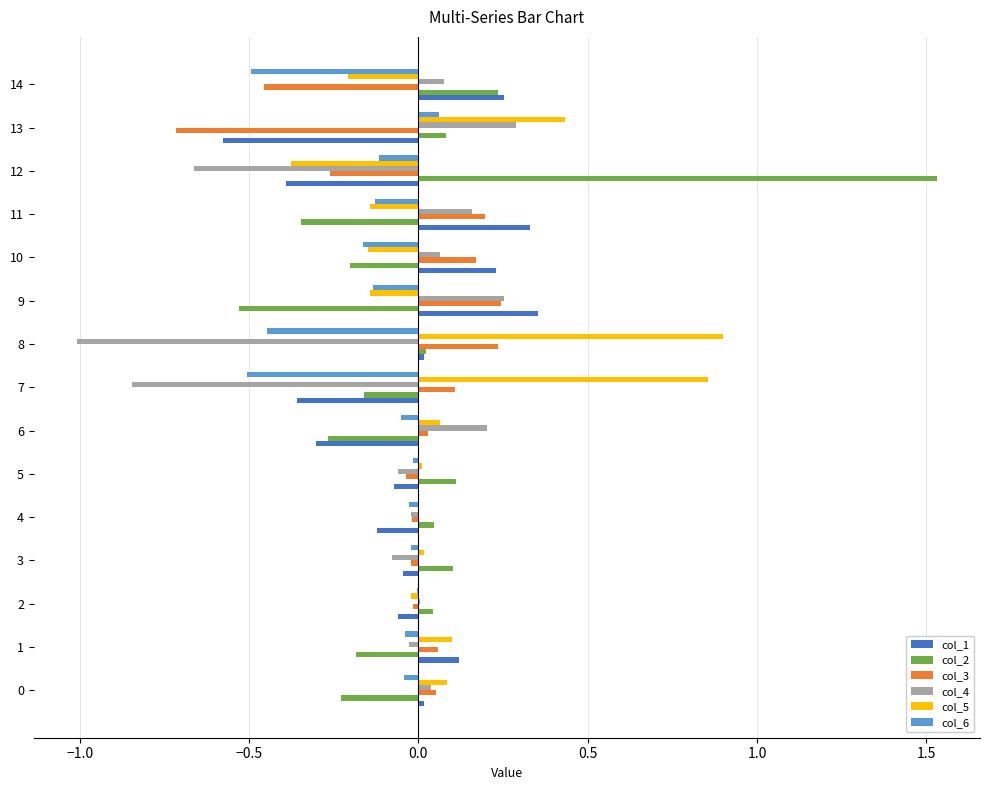

Is it true that col_4 equals 0.2 at 11?

True